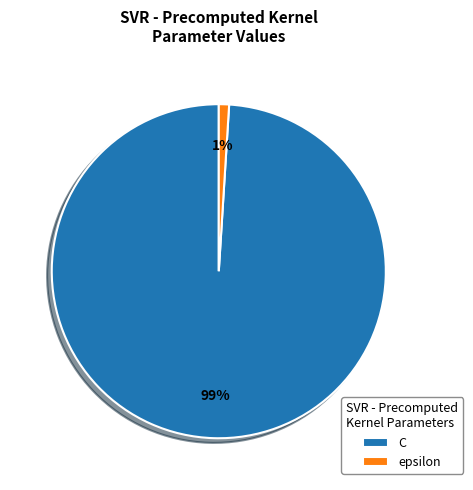

Between epsilon and C, which is larger?

C